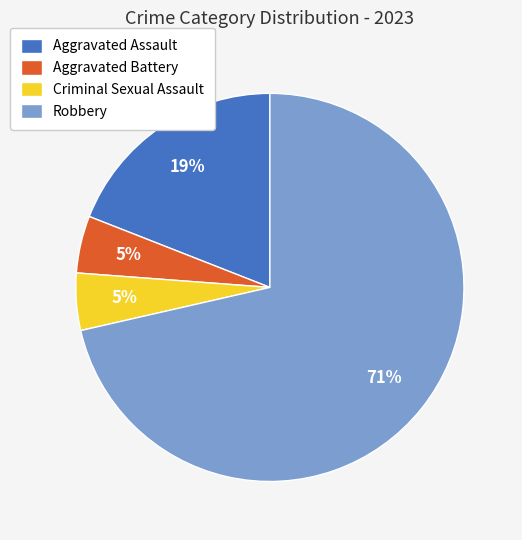

To the nearest percent, what percentage of the pie is Robbery?

71%